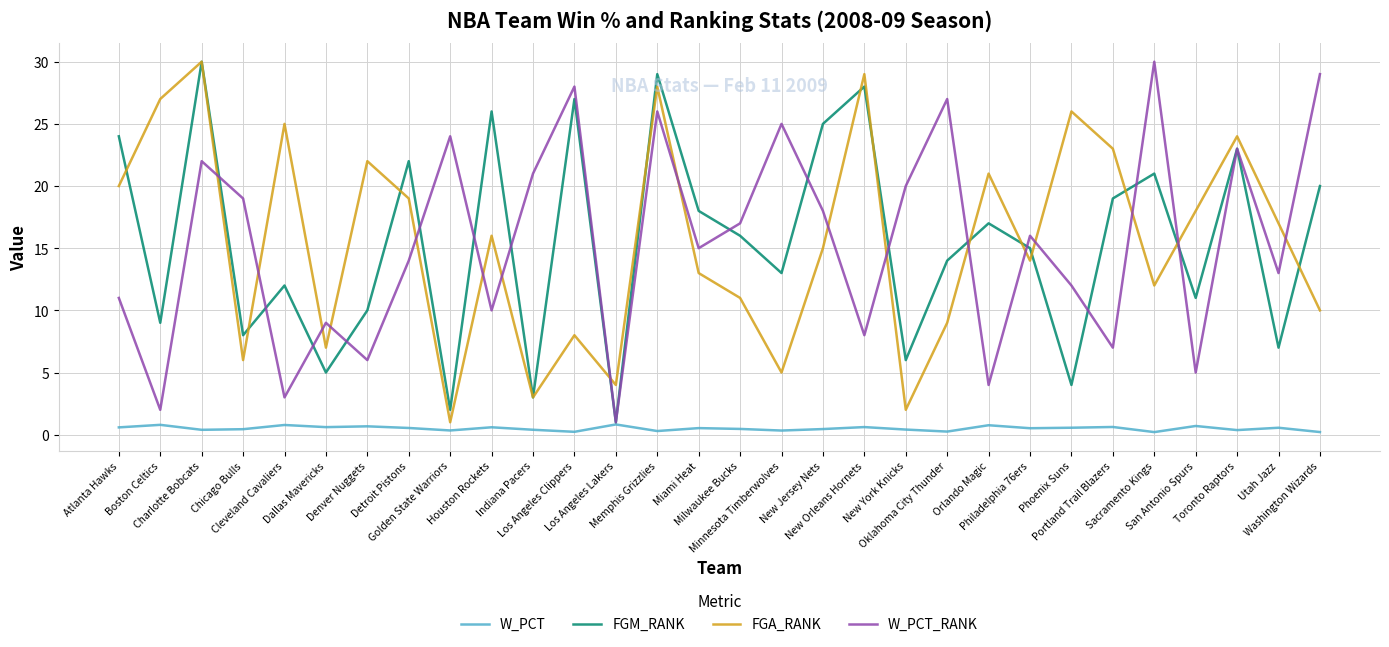

At which label is FGM_RANK closest to 15?

Philadelphia 76ers